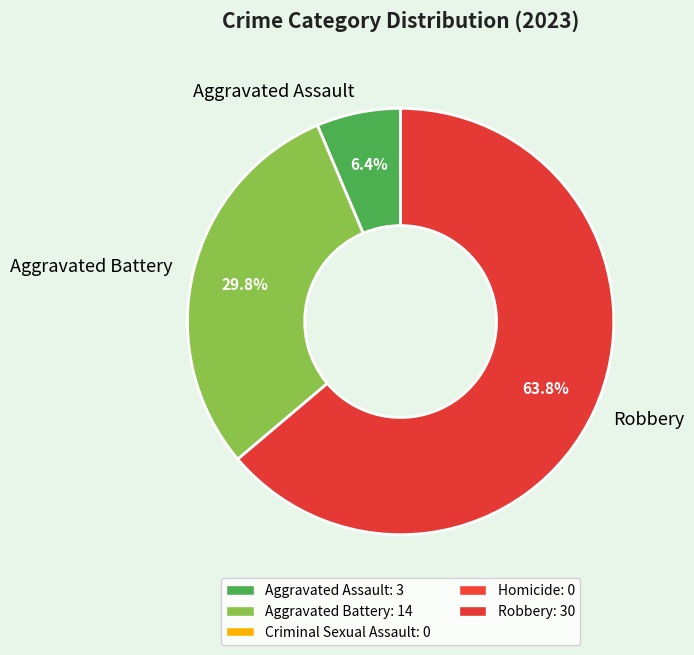

To the nearest percent, what is the average slice percentage?

33%